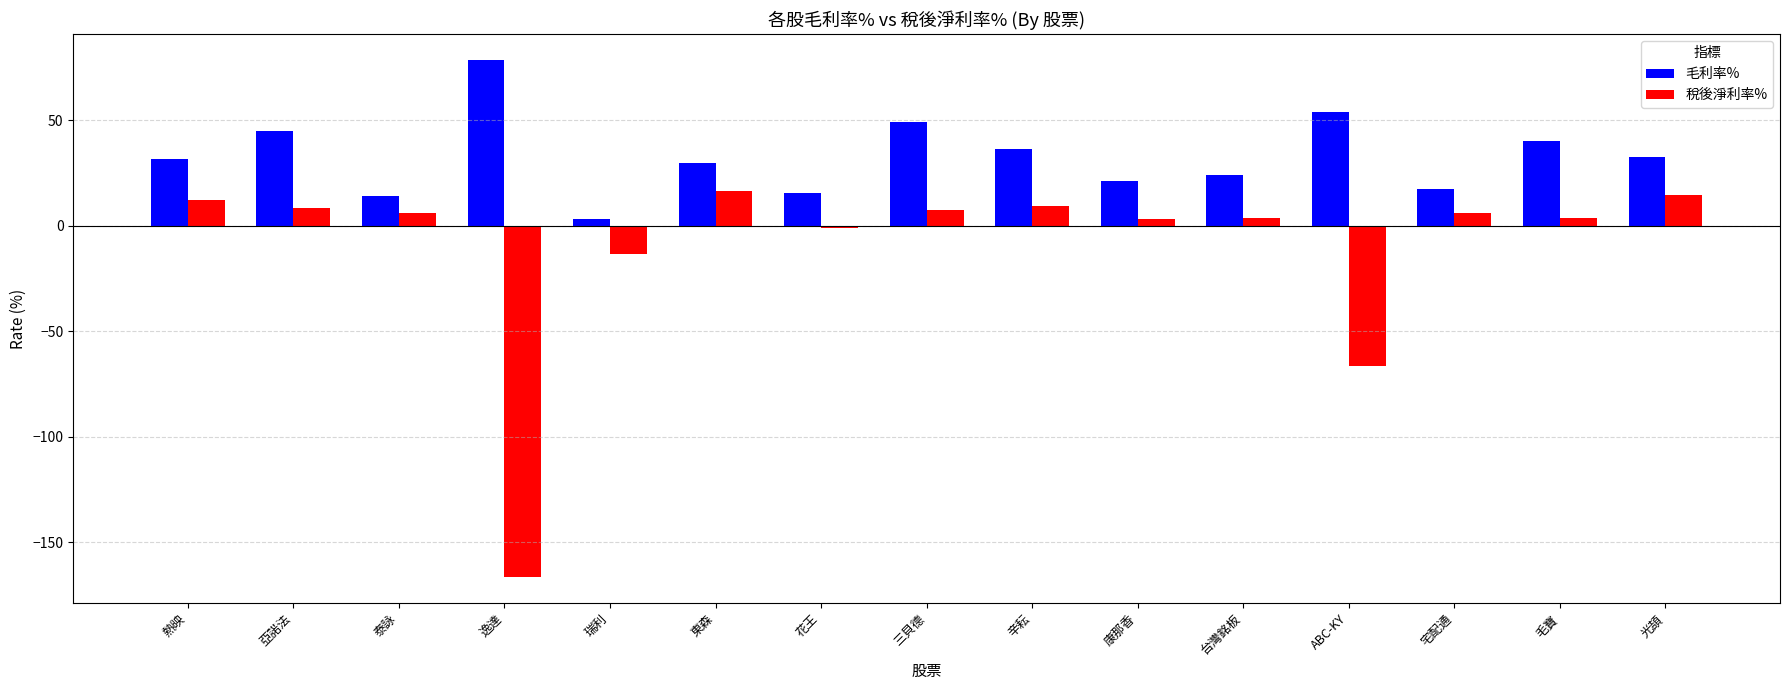

What is the value of the 稅後淨利率% bar at the 7th from the left?

-1.1